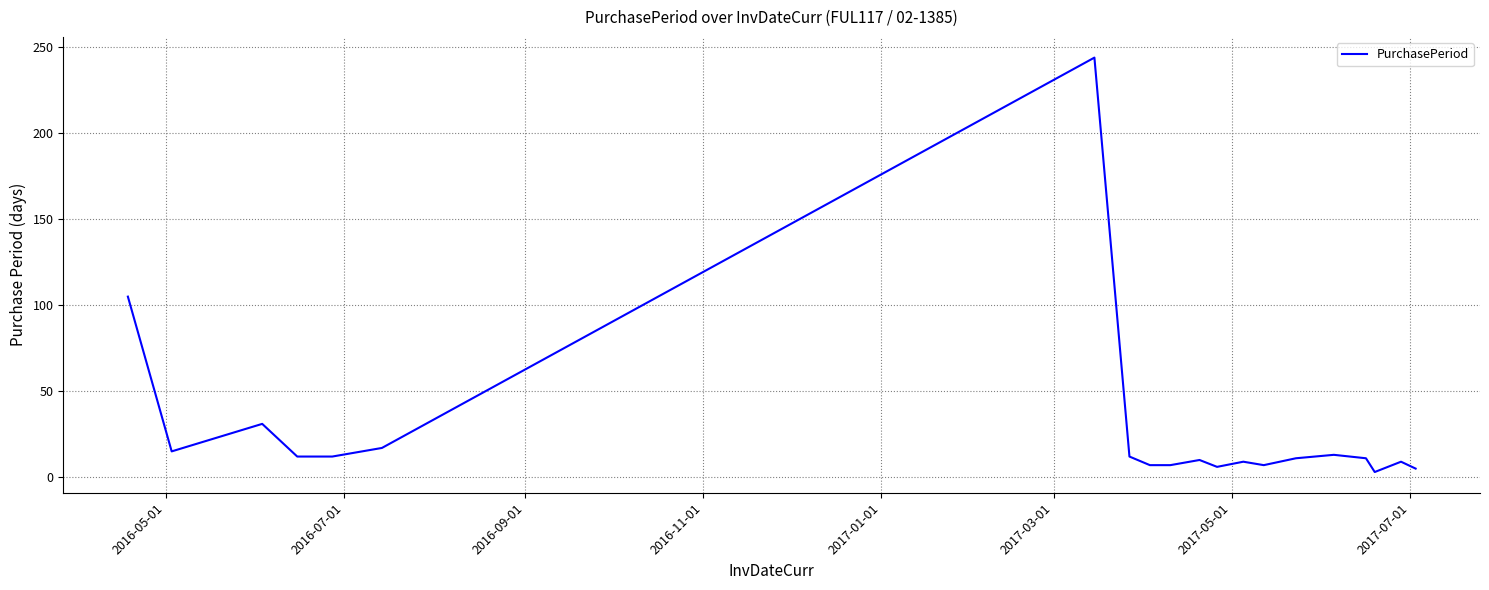

What is the sum of all values?

546